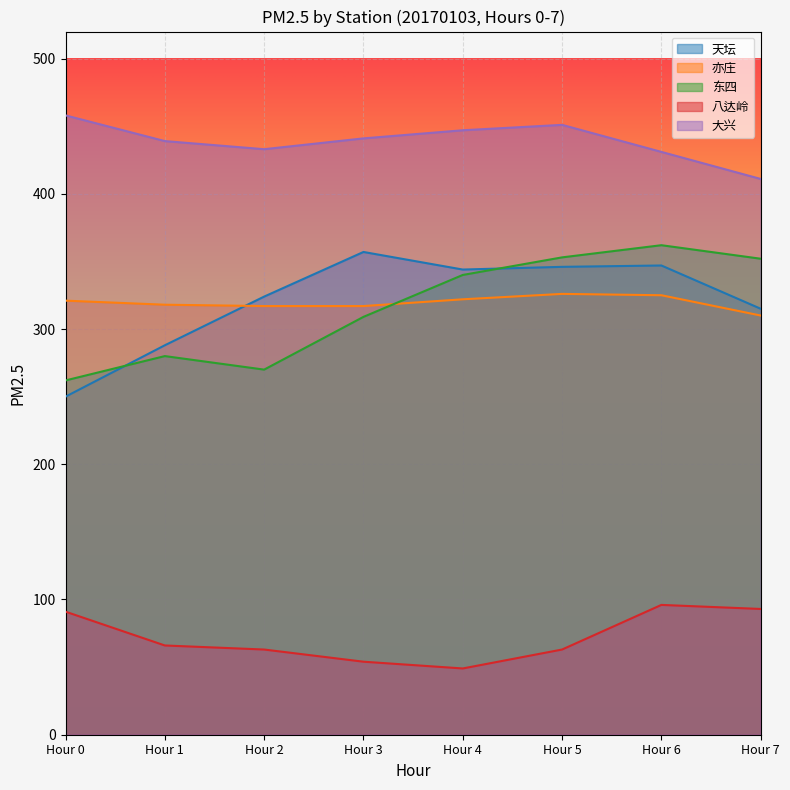

What is the difference between the maximum and minimum values in the 亦庄 series?

16